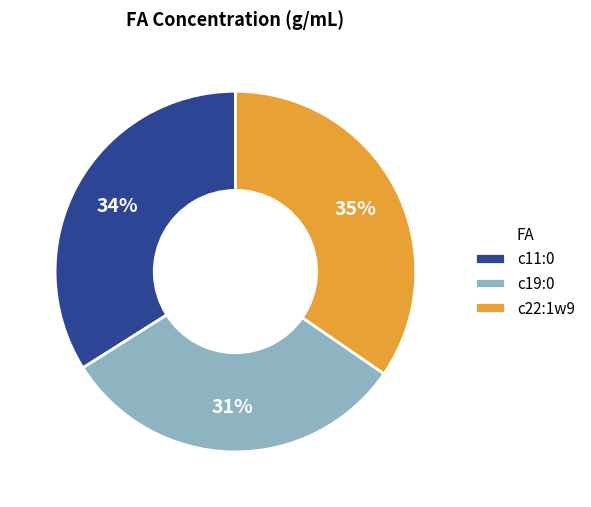

What is the largest slice in the pie chart?

c22:1w9